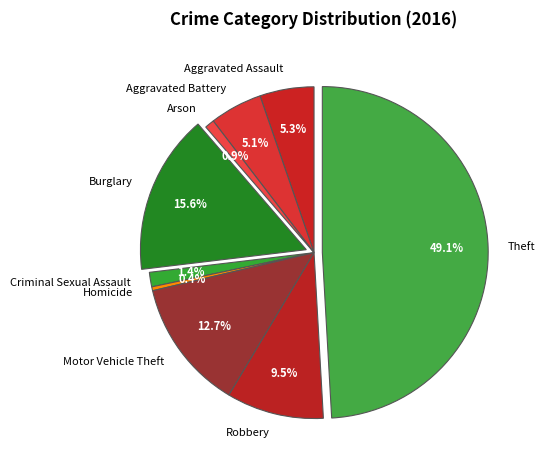

Count the number of slices in the pie.

9